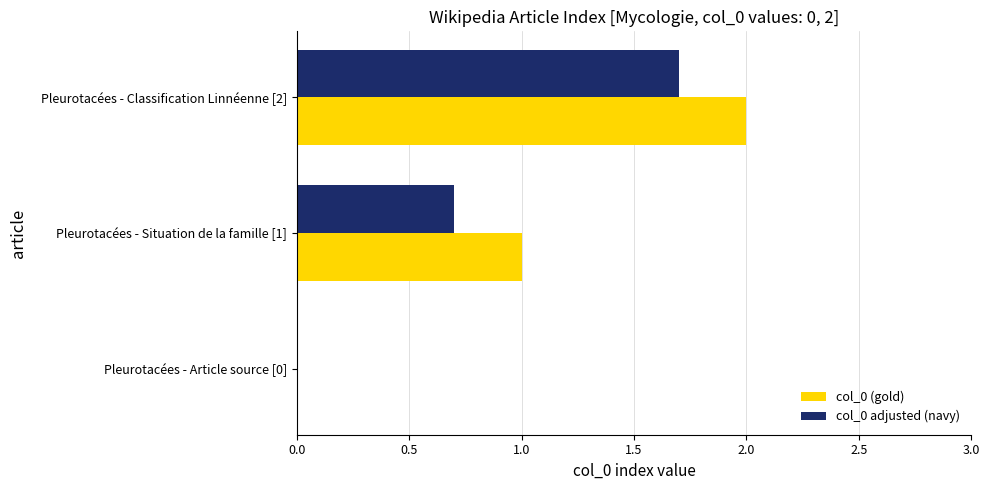

What is the average value of the col_0 (gold) series?

1.0